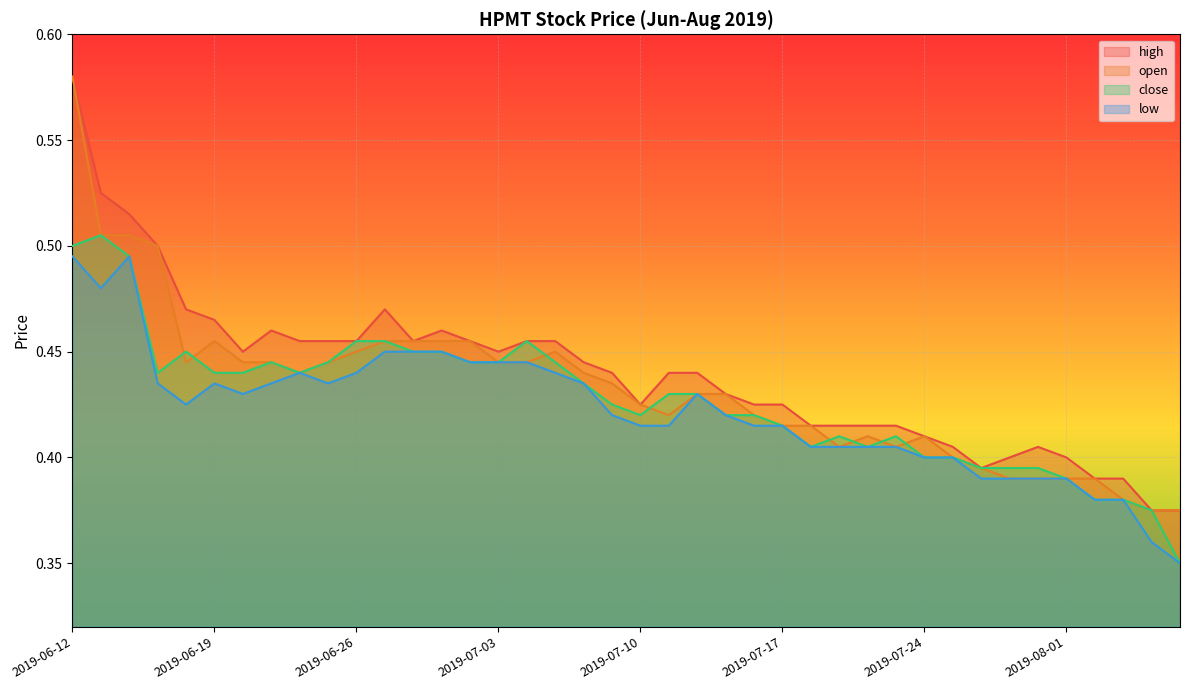

The value of close at 2019-07-11 is 0.7. True or false?

False